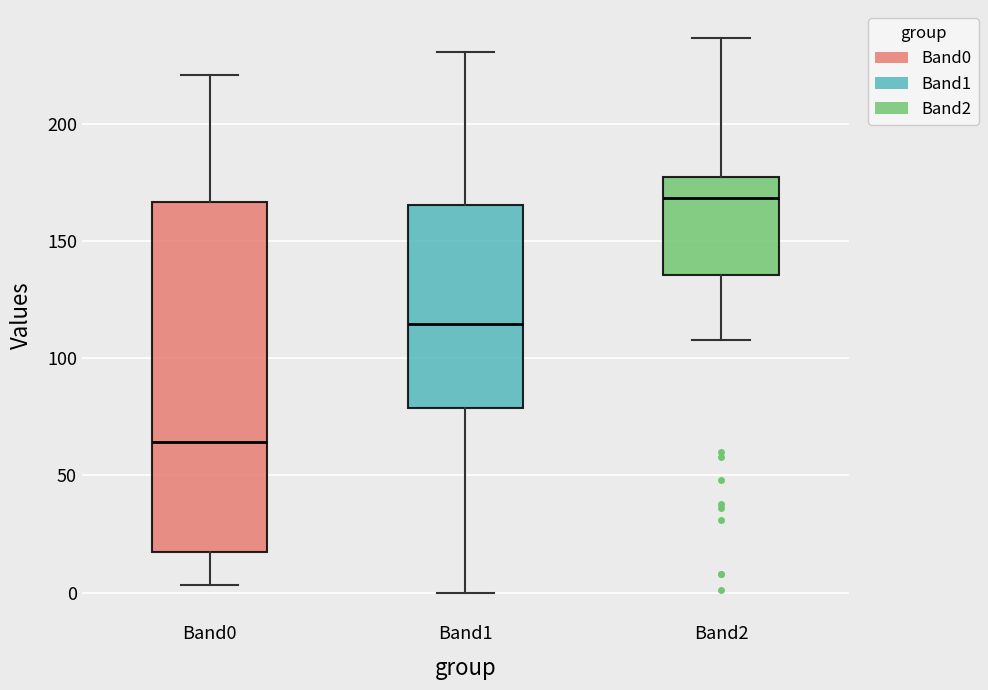

Reading left to right, read every box against the y-axis: the position of its median line, the range the box covers, and the ends of its whiskers. The values are not printed on the chart, so give them approximately, as read against the axis.

Band0: median 65, box 20 to 165, whiskers 5 to 220
Band1: median 115, box 80 to 165, whiskers 0 to 230
Band2: median 170, box 135 to 180, whiskers 110 to 235